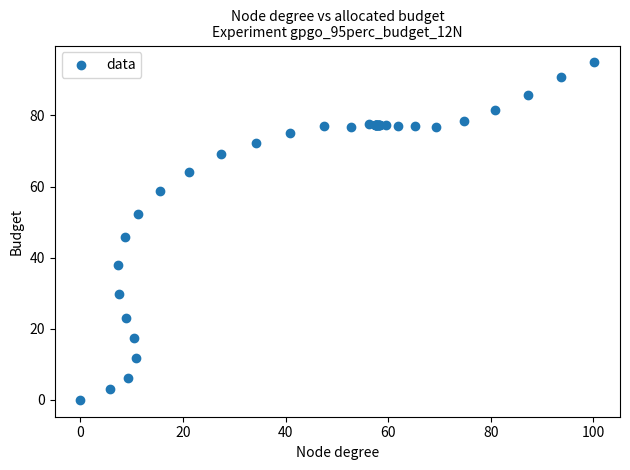

What Y value in the scatter plot is closest to 47?

45.7